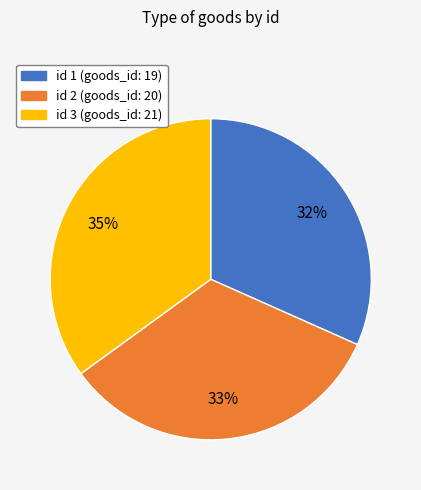

Count the number of slices in the pie.

3